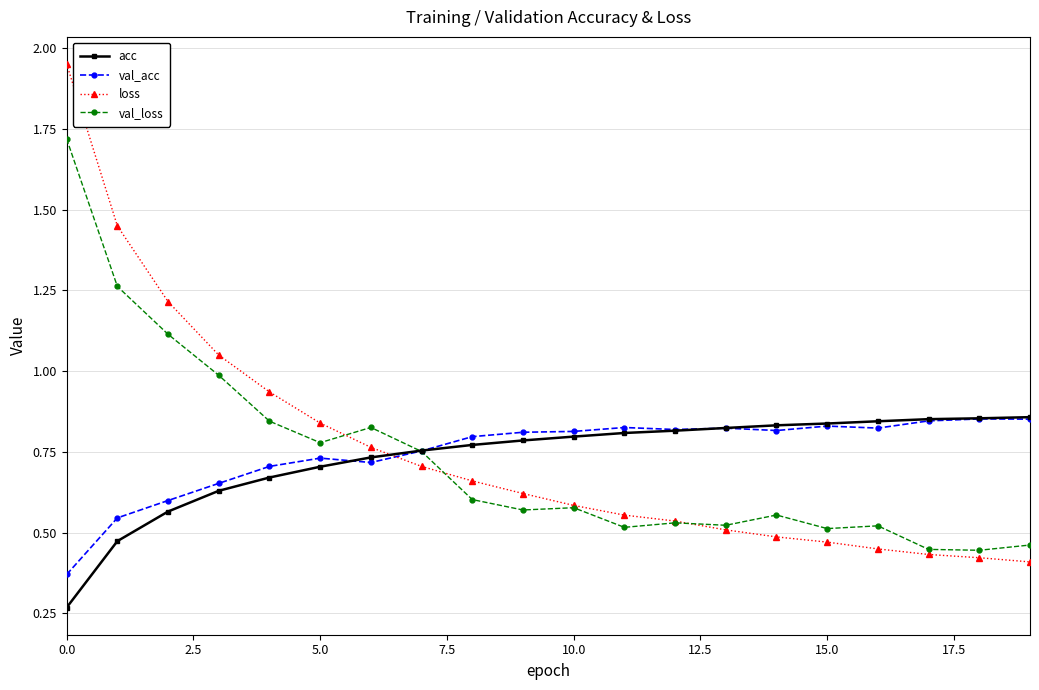

Which series has the largest range (max minus min)?

loss